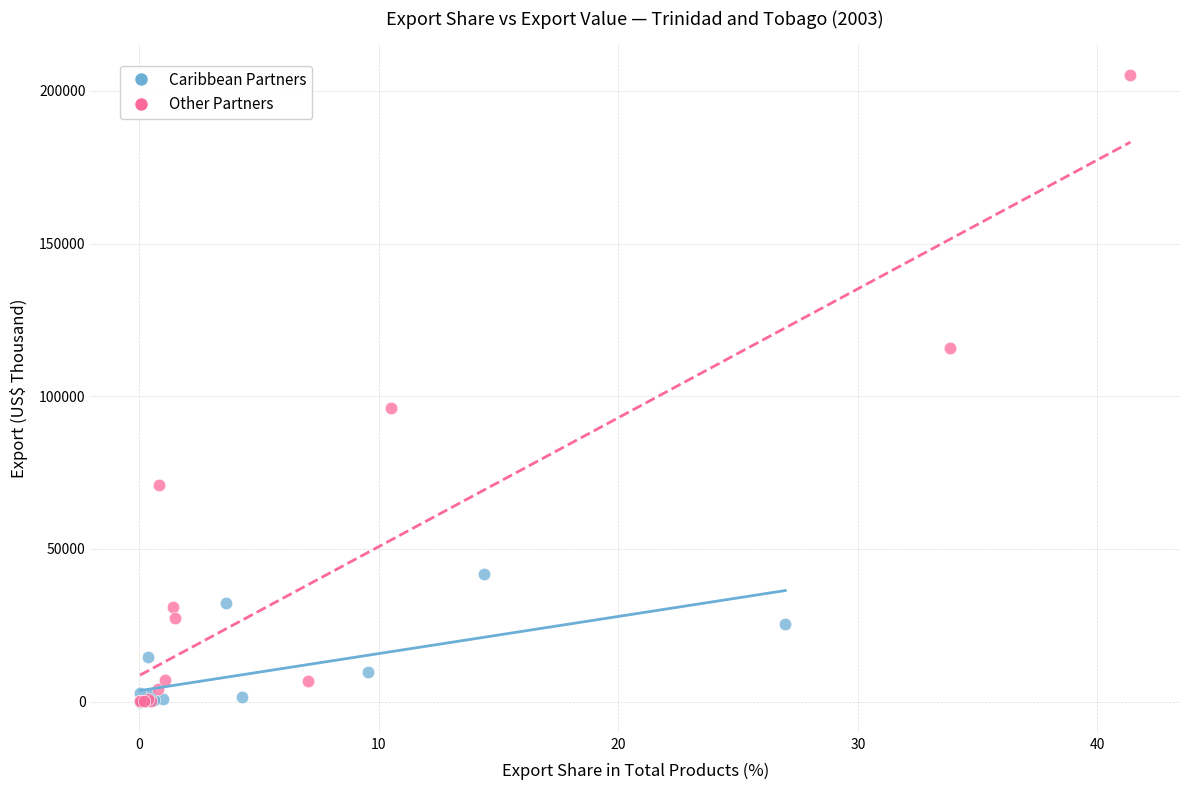

Which series has the largest Y range (max minus min)?

Other Partners